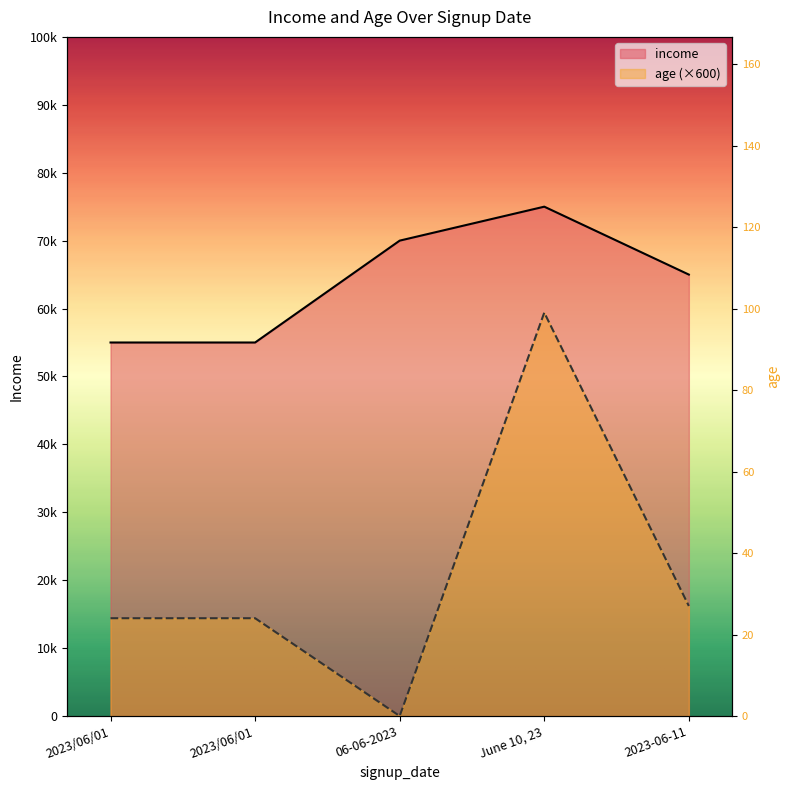

How many distinct data groups are displayed?

2